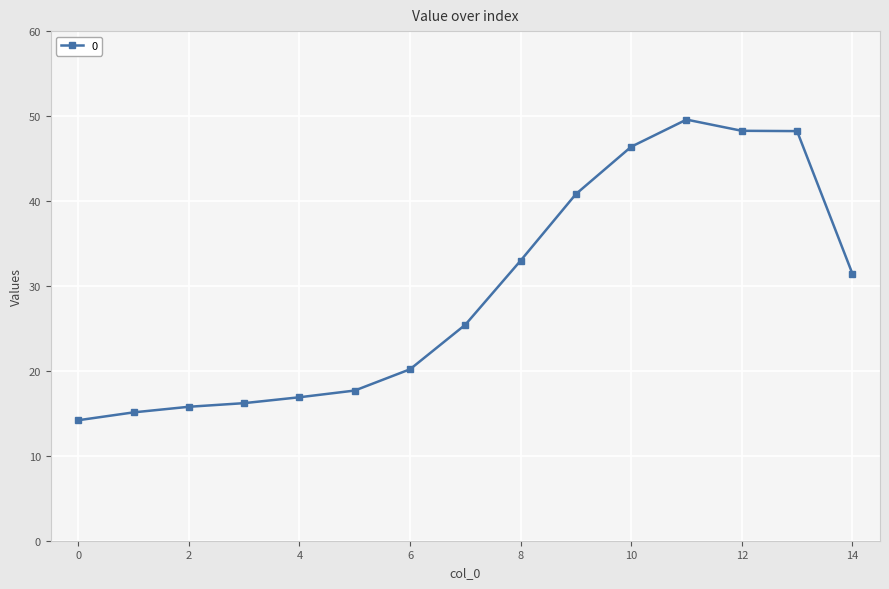

What is the average value?

29.3